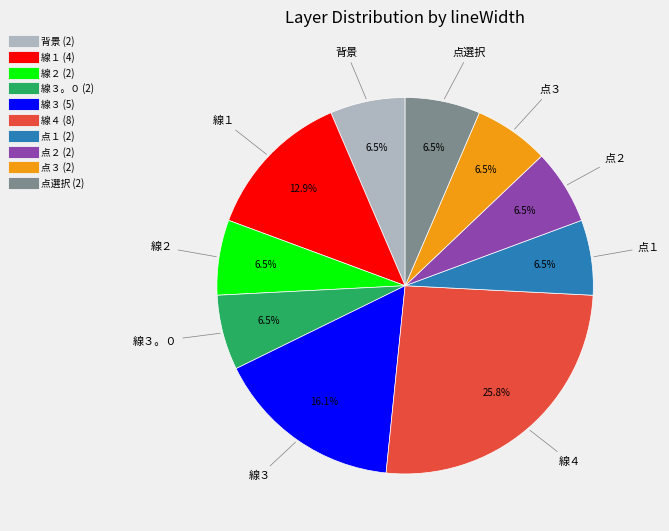

Does any single category account for the majority?

No